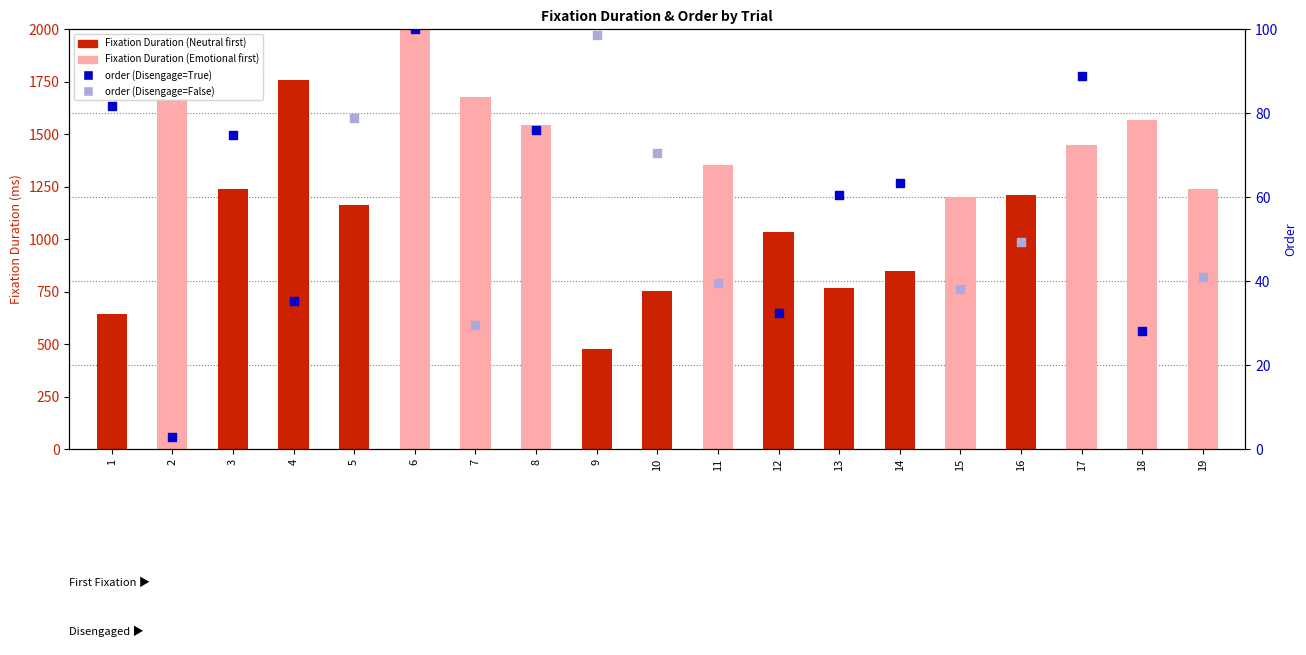

Between 4 and 7, which is larger?

4